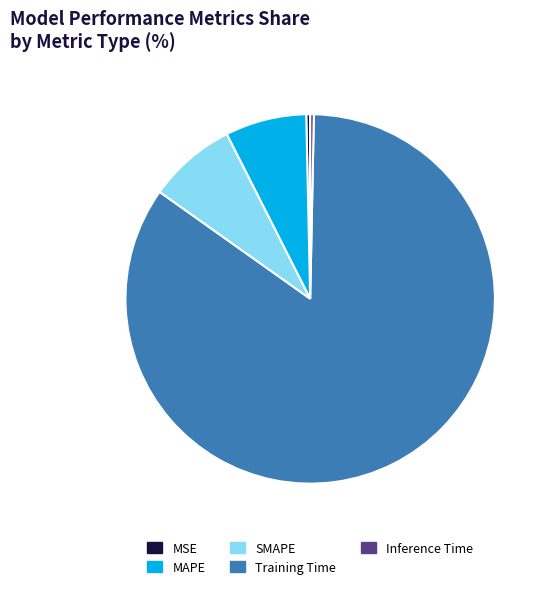

Which has a higher value, MSE or SMAPE?

SMAPE